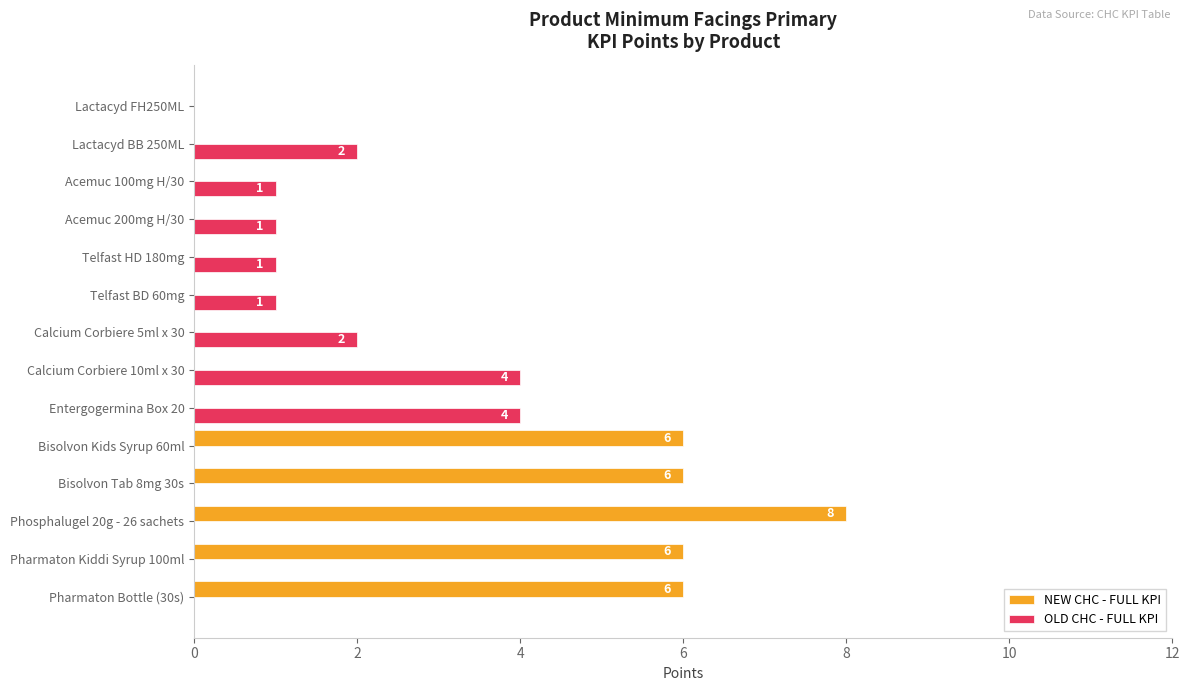

True or false: NEW CHC - FULL KPI has a value of -4 at Calcium Corbiere 5ml x 30.

False